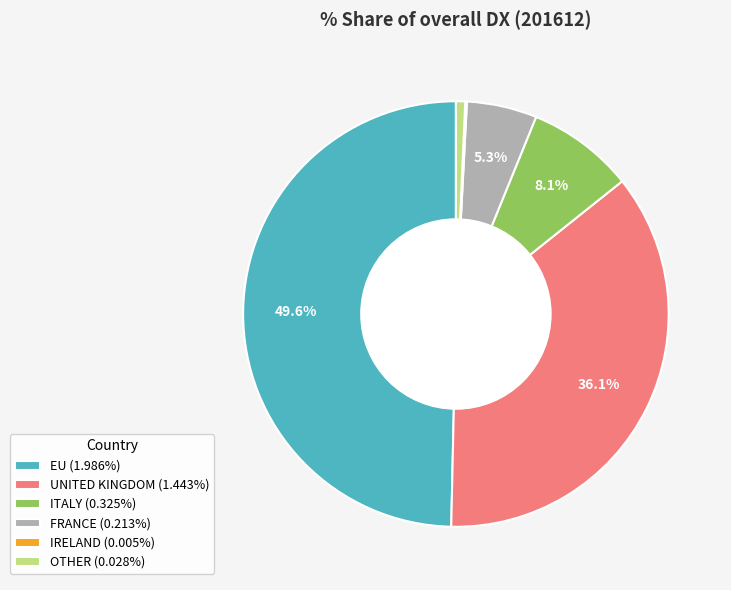

What percentage is the FRANCE slice, to the nearest percent?

5%